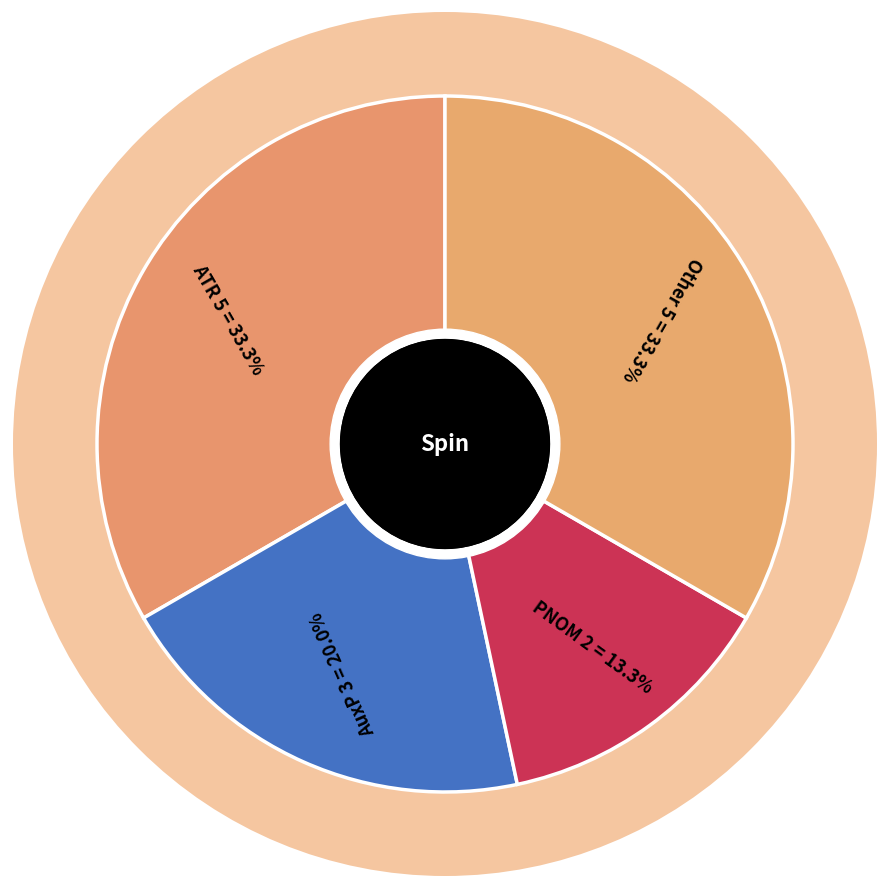

Is the sum of ATR and AuxP greater than half?

Yes